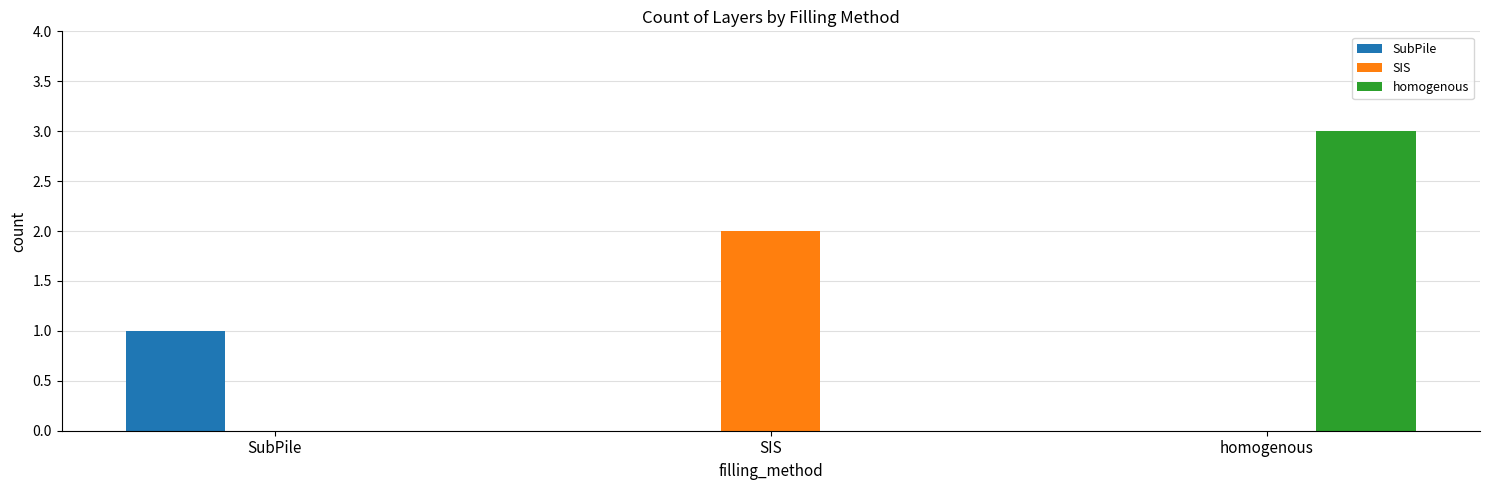

Which series has the largest total across all categories?

homogenous